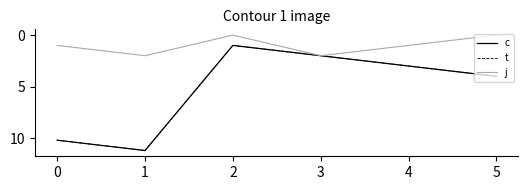

Does the chart have visible grid lines?

No